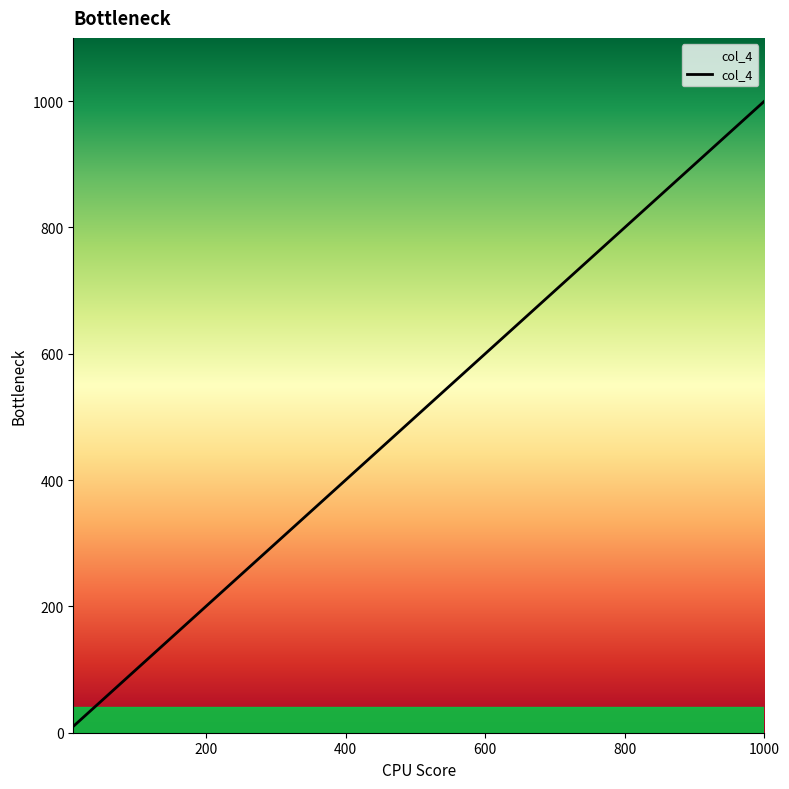

True or false: there are more than 2 points higher than both neighbors.

False